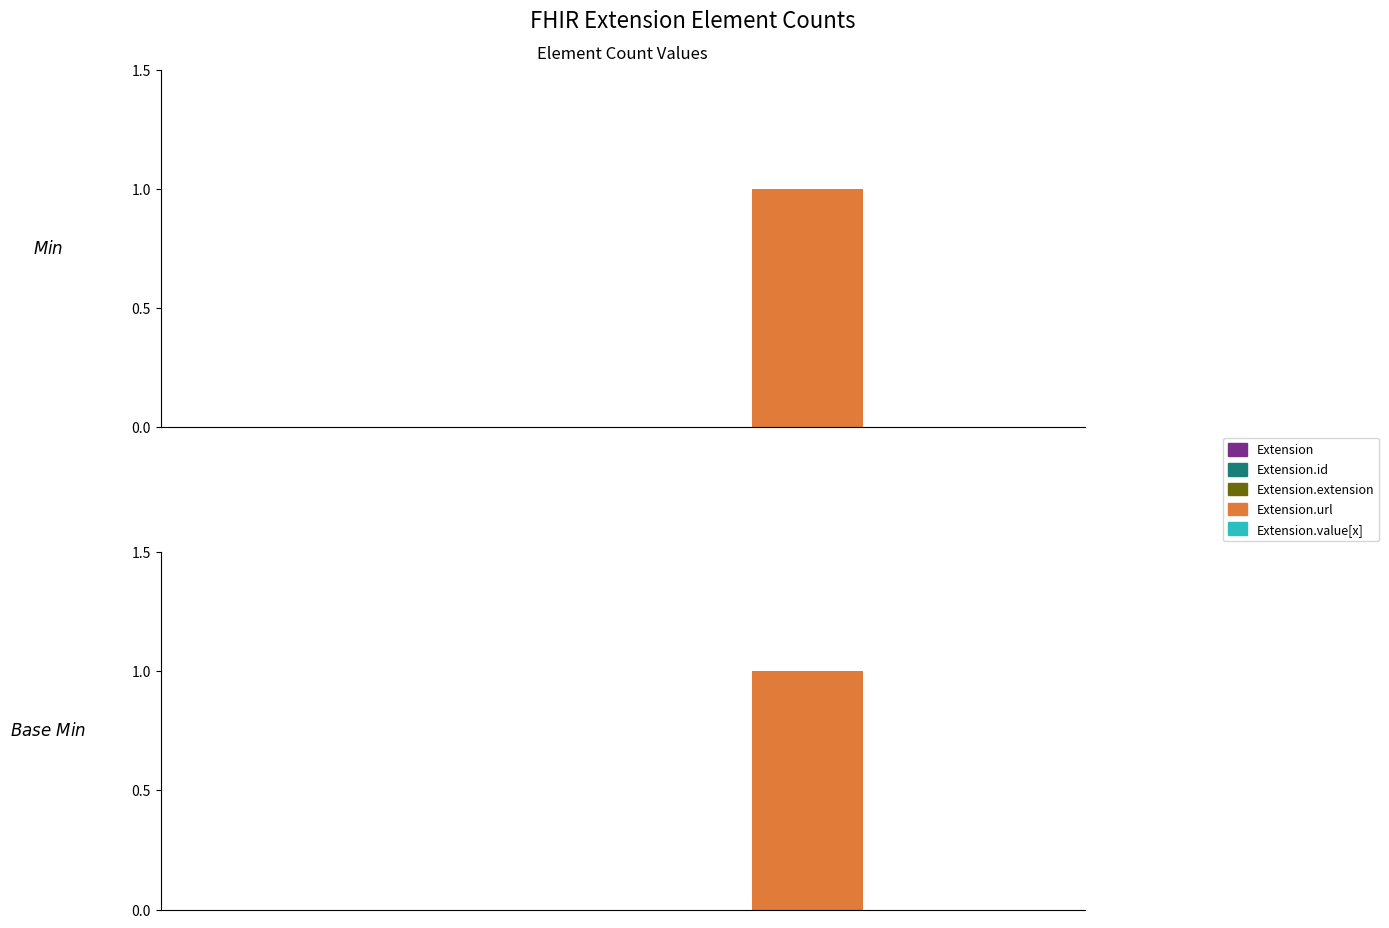

What is the sum of all Base Min values?

1